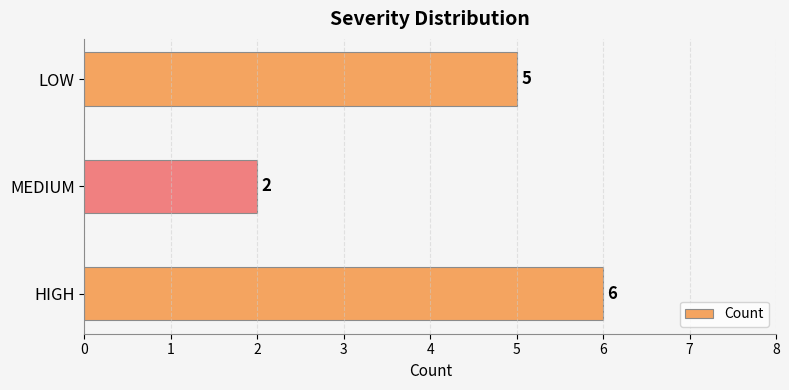

Is it true that the value at MEDIUM is 2?

True